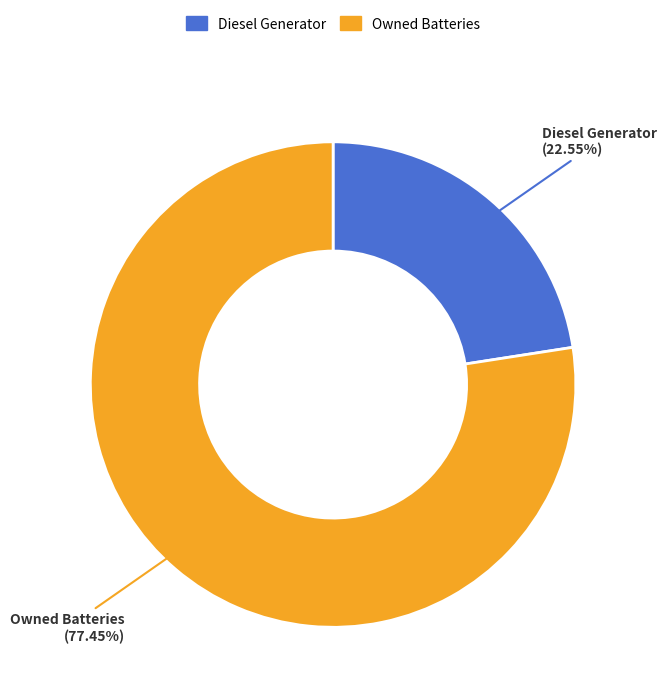

Is there a majority slice in this chart?

Yes